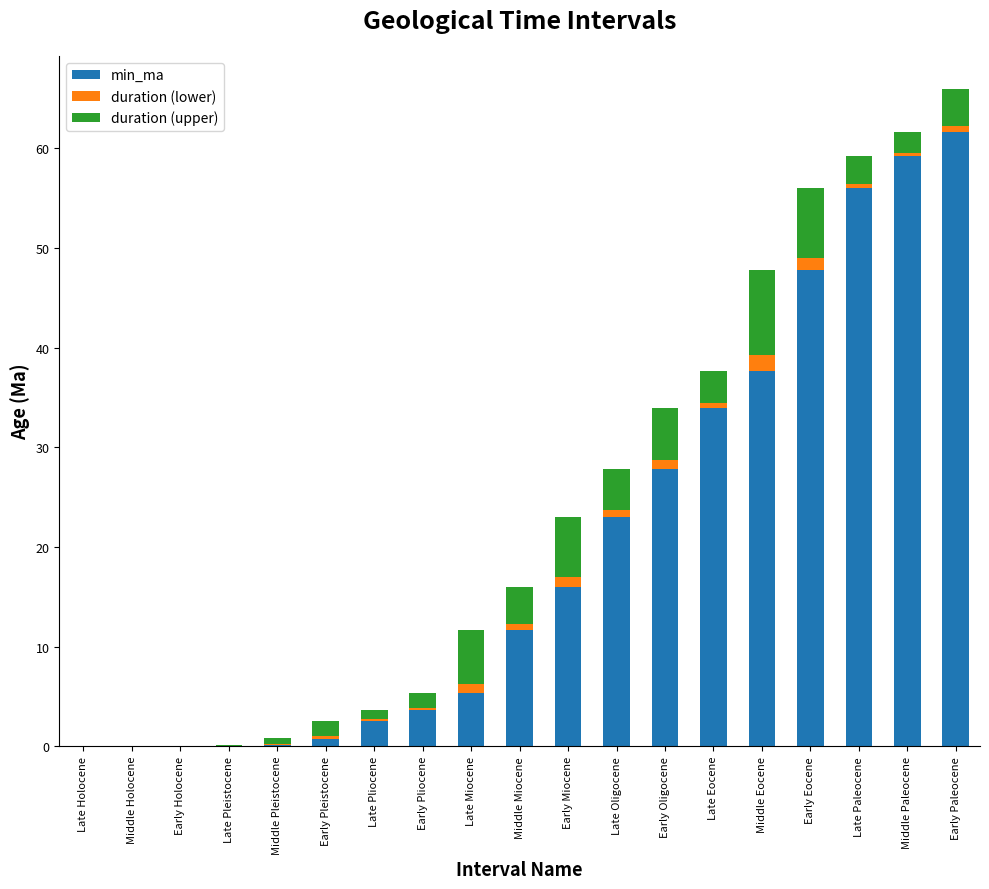

True or false: min_ma has a value of 42.0 at Early Oligocene.

False